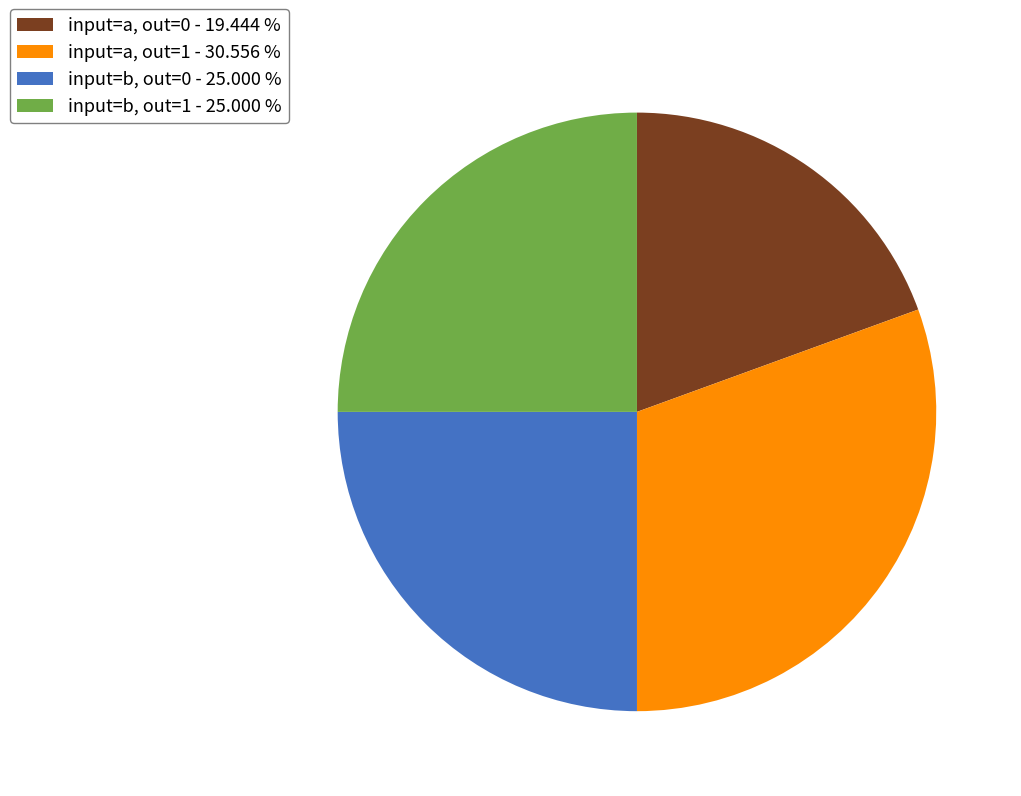

Is there a majority slice in this chart?

No